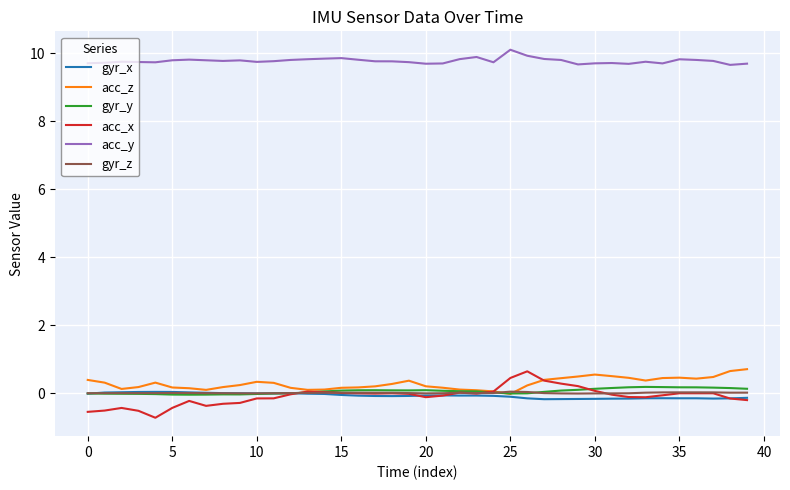

True or false: acc_x and acc_y intersect in this chart.

False